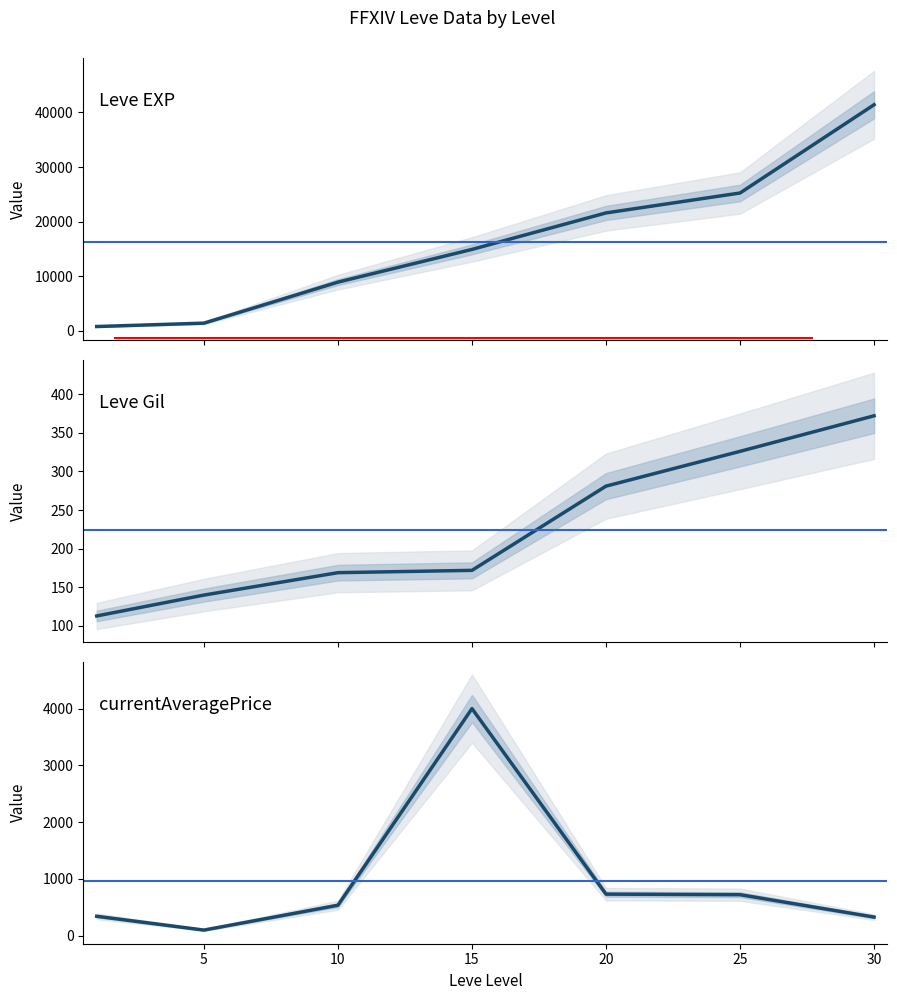

Which series has the widest spread of values?

Leve EXP